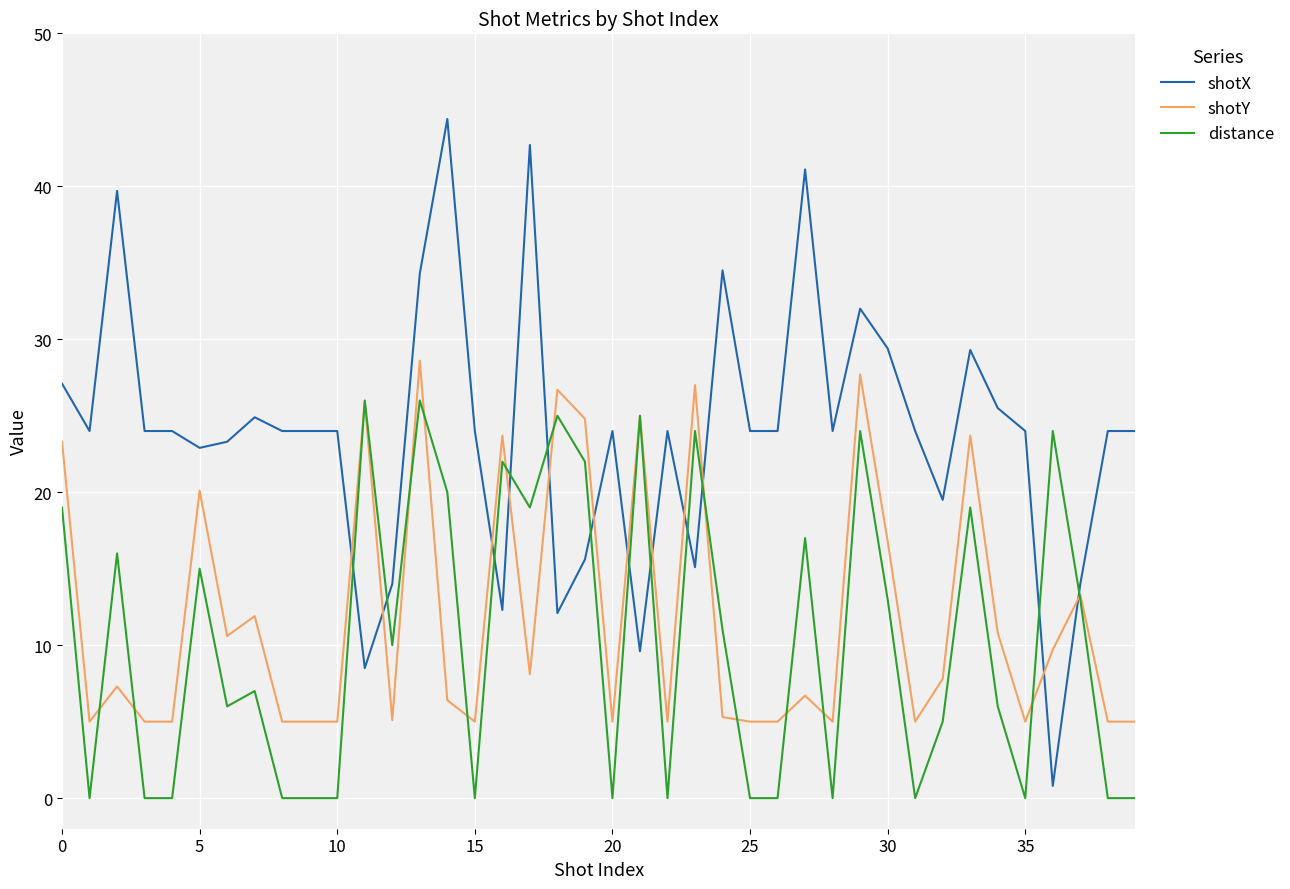

What is the maximum value for shotY?

28.6